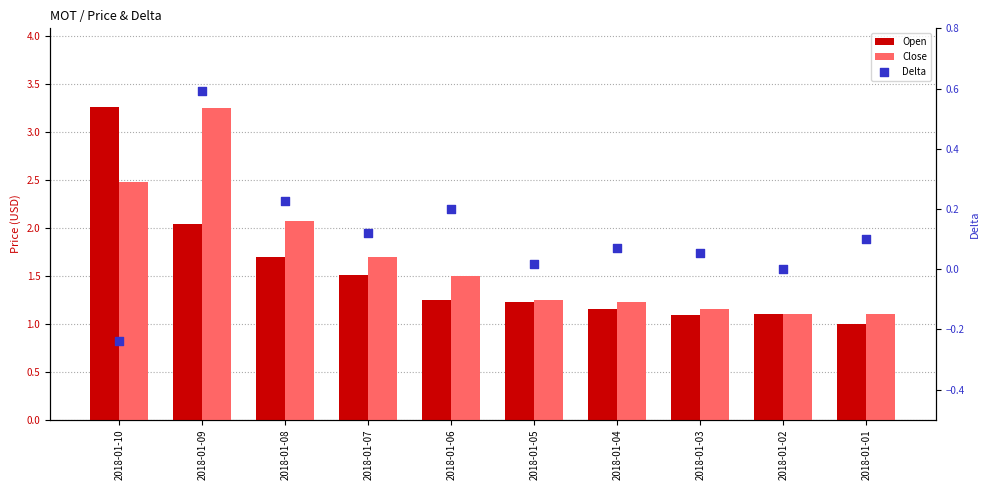

What are all the series names shown in the legend?

Open, Close, Delta